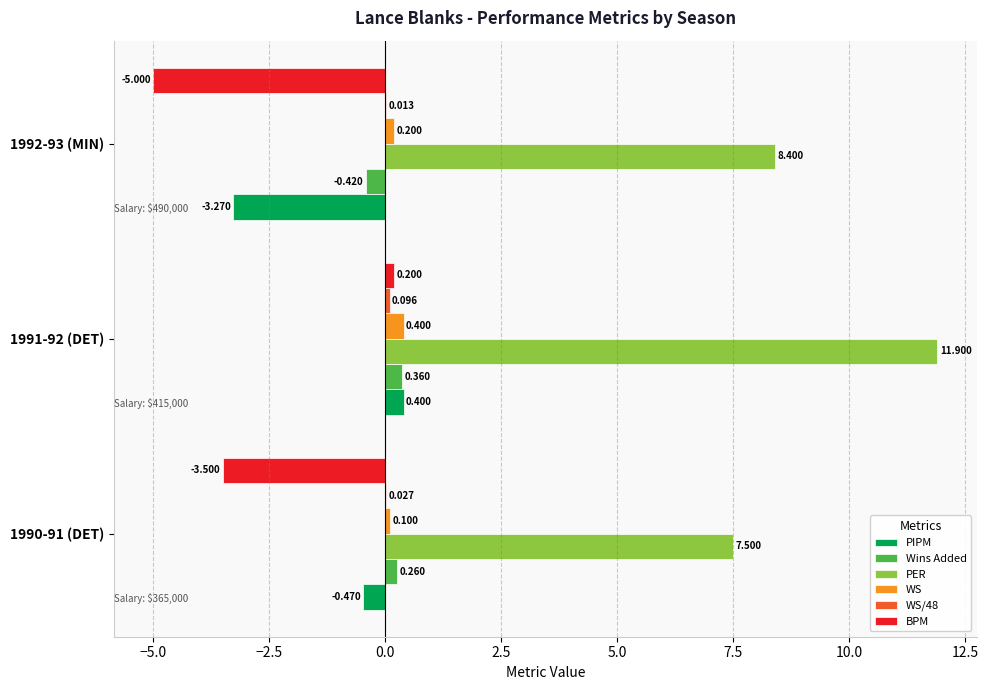

Is the value of Wins Added at 1991-92 (DET) greater than the value of WS at 1992-93 (MIN)?

Yes